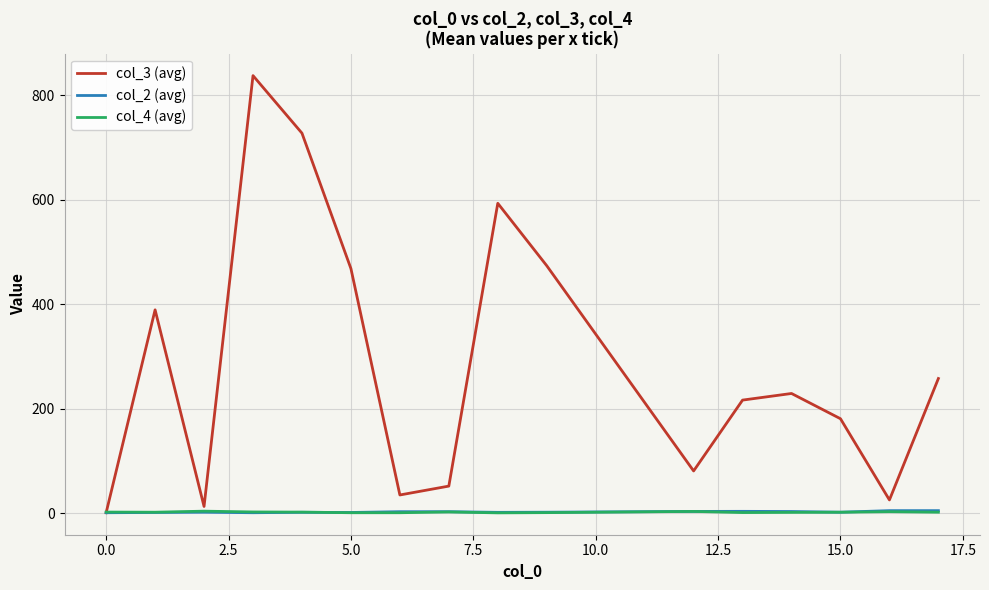

Which series has the largest range (max minus min)?

col_3 (avg)